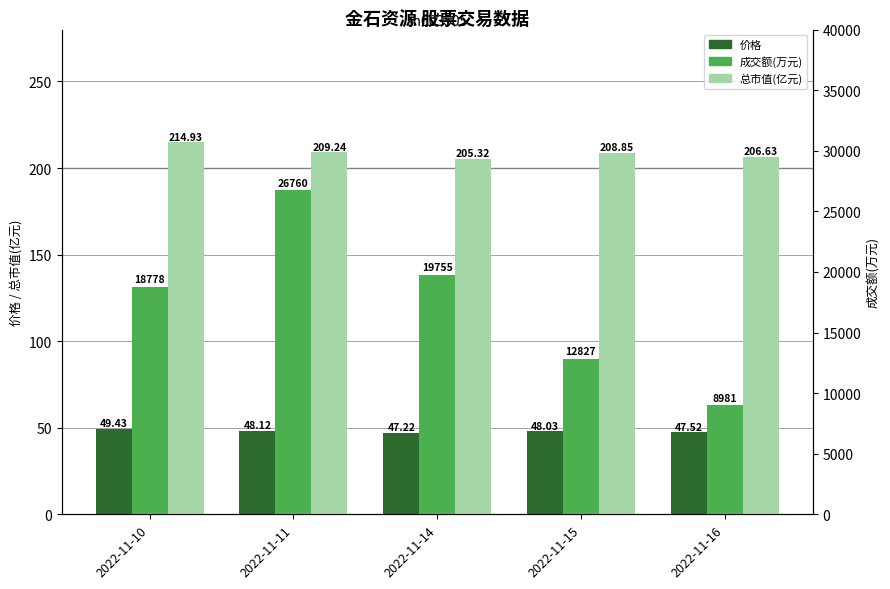

How many bars are there in each group?

3